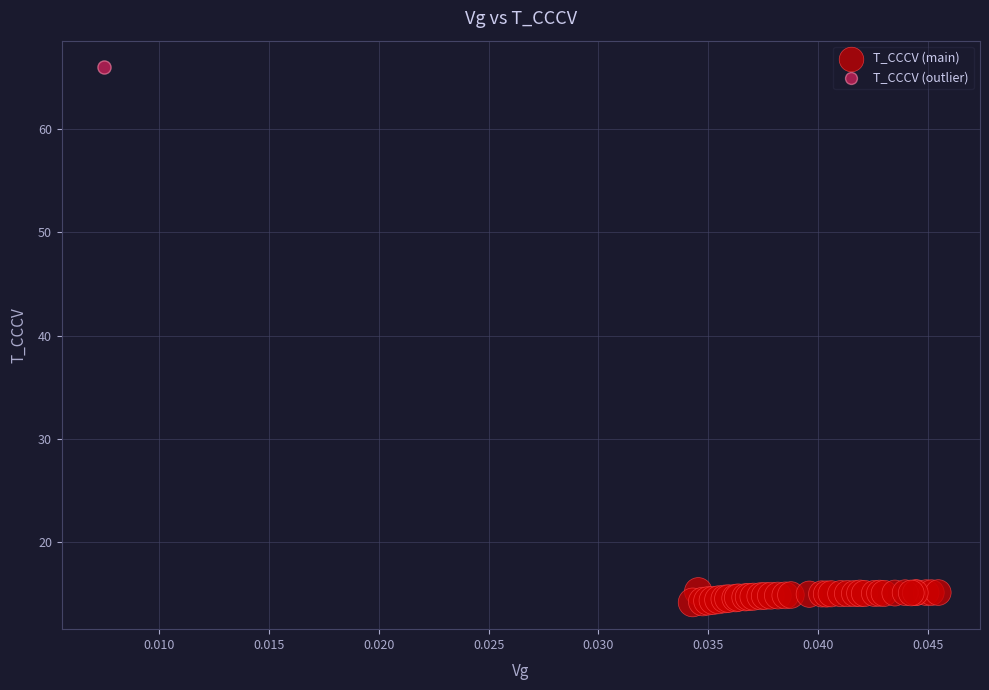

What are all the series names shown in the legend?

T_CCCV (main), T_CCCV (outlier)